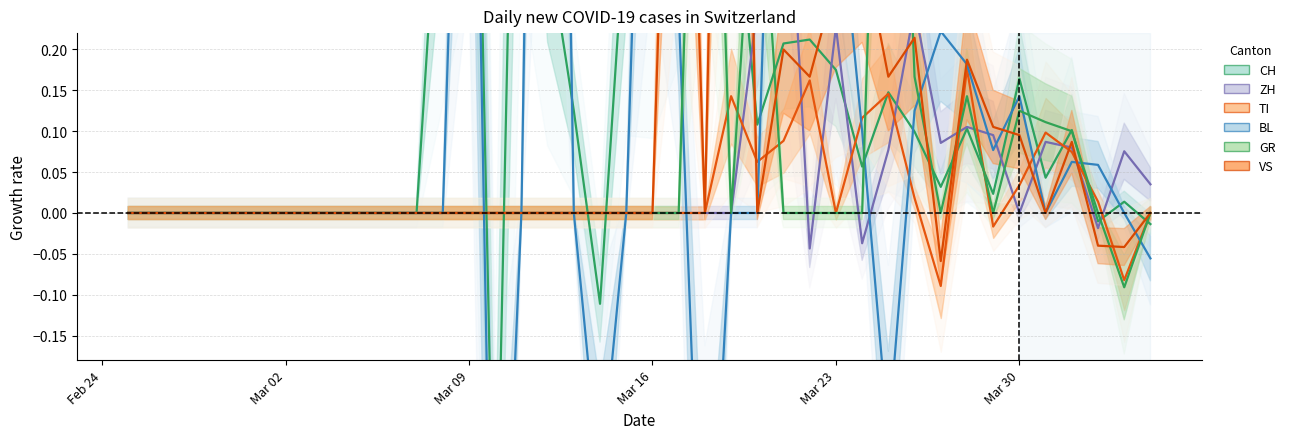

Is it true that BL equals 0.1 at 36?

False